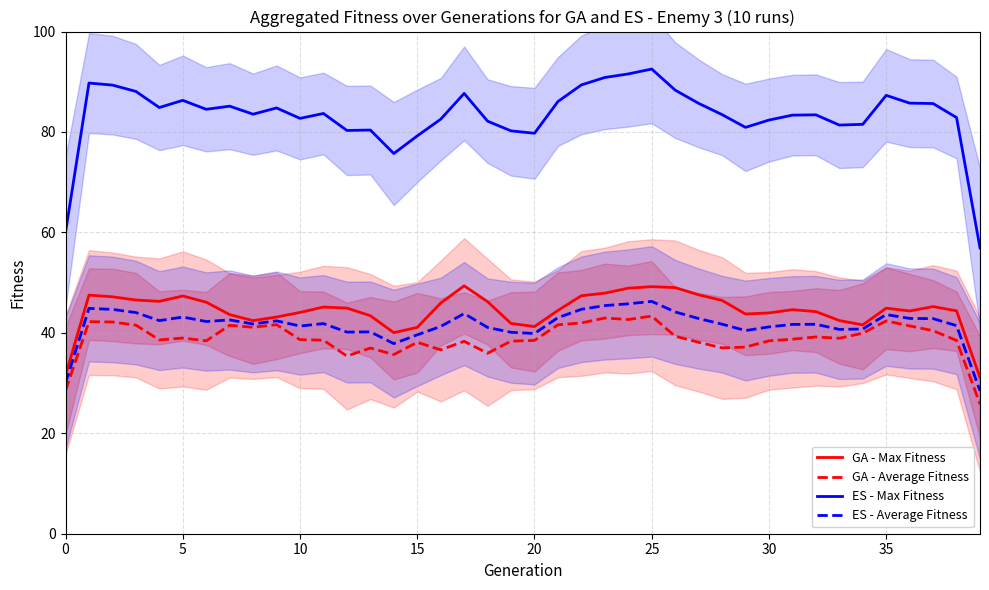

Which series has the widest spread of values?

ES - Max Fitness